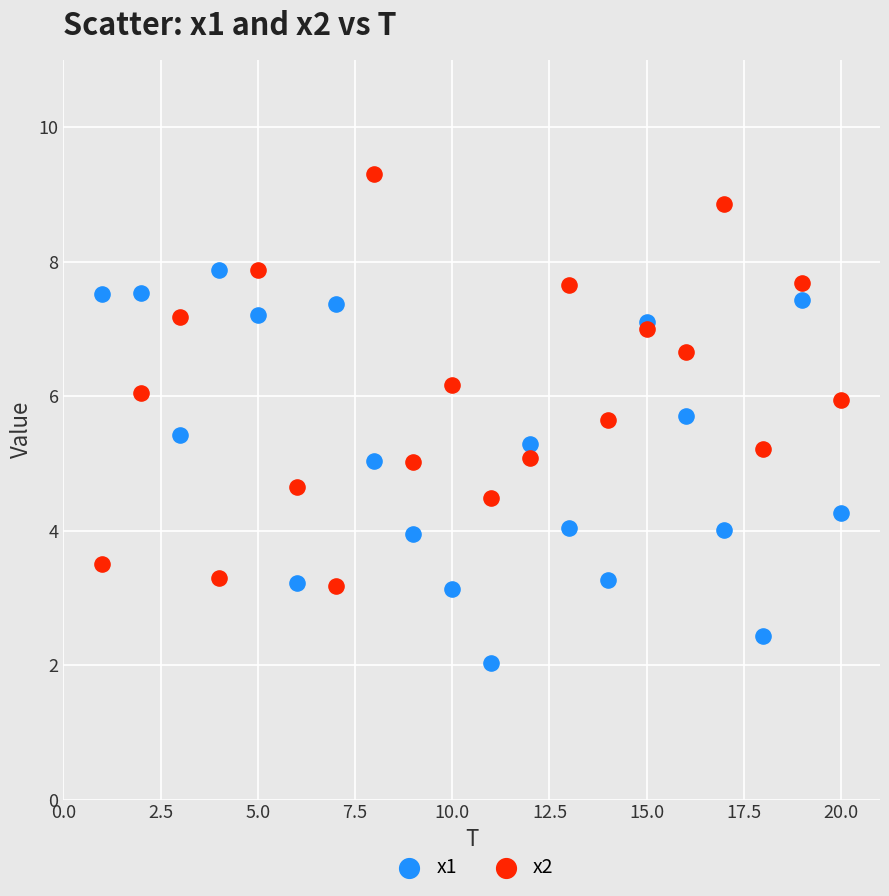

Across all data points, what is the range of X values (max minus min)?

19.0